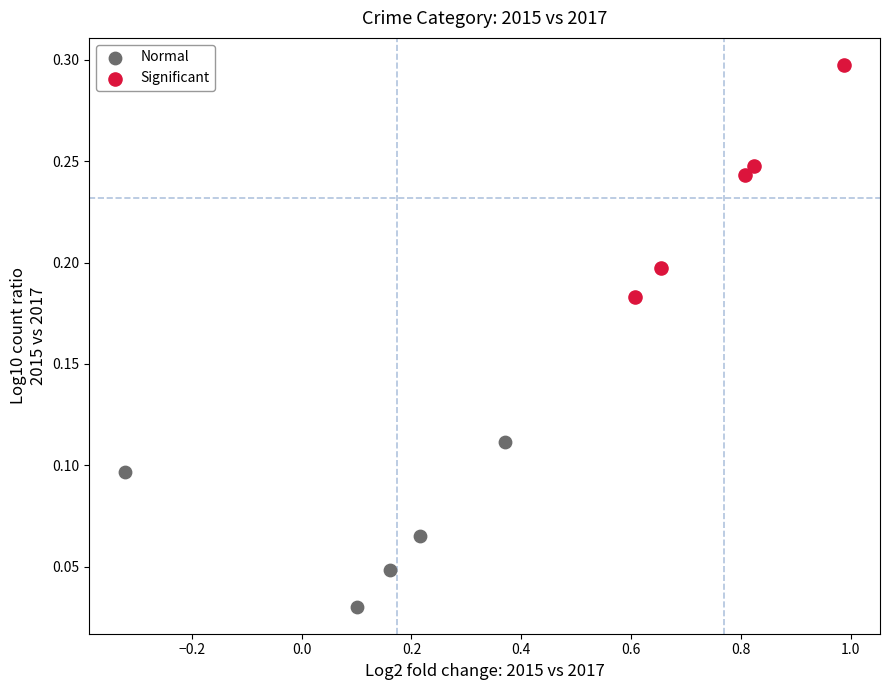

Which series has the widest spread of Y values?

Significant